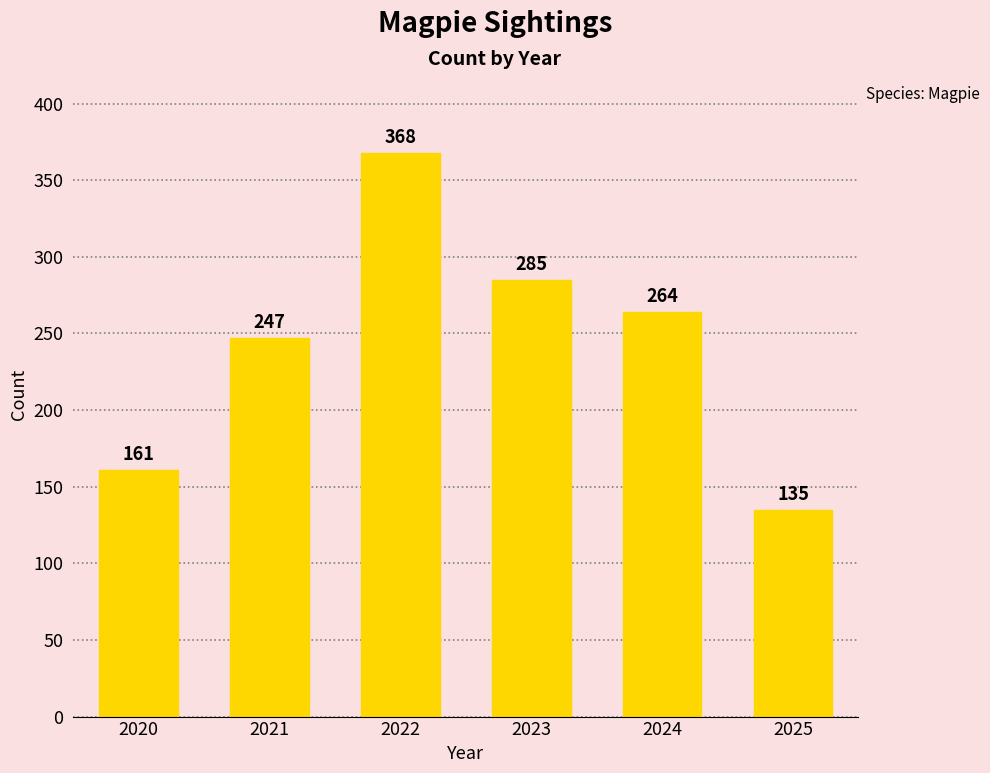

How many bars are there in total?

6